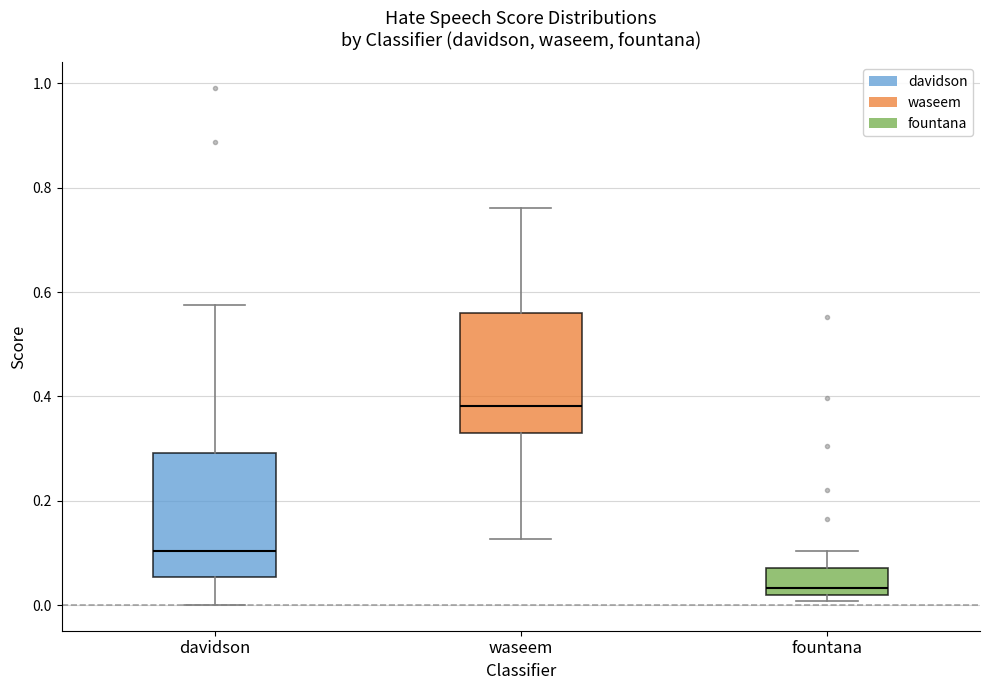

Reading left to right, transcribe this box plot: for each box, give where its median line is, the range the box spans, and where its two whiskers end, as read against the y-axis. The values are not printed on the chart, so give them approximately, as read against the axis.

davidson: median 0.10, box 0.06 to 0.30, whiskers 0.00 to 0.58
waseem: median 0.38, box 0.34 to 0.56, whiskers 0.12 to 0.76
fountana: median 0.04, box 0.02 to 0.08, whiskers 0.00 to 0.10